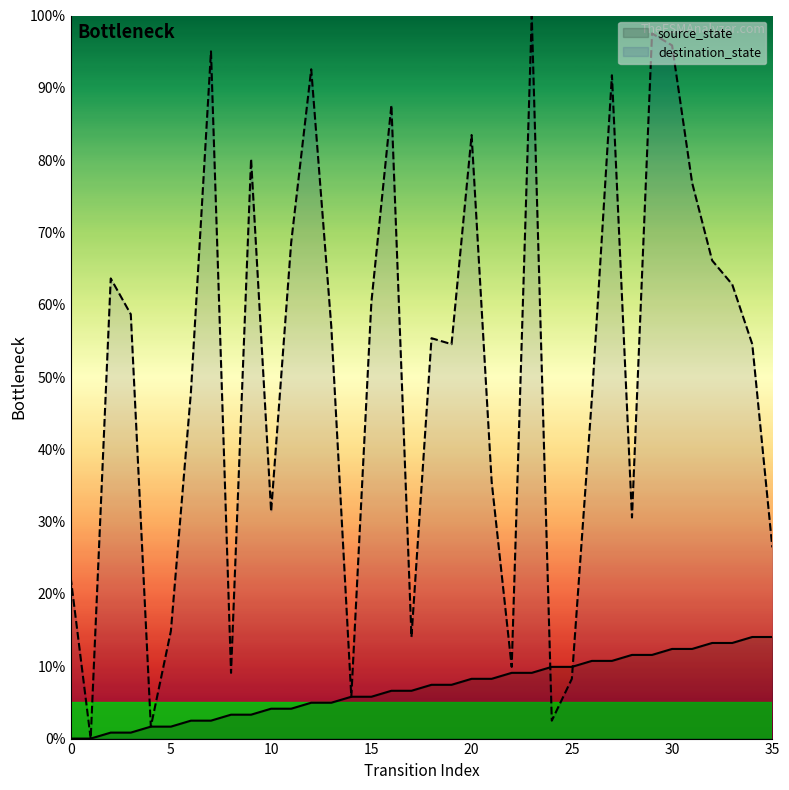

The source_state series shows 0.0 at 12. True or false?

True